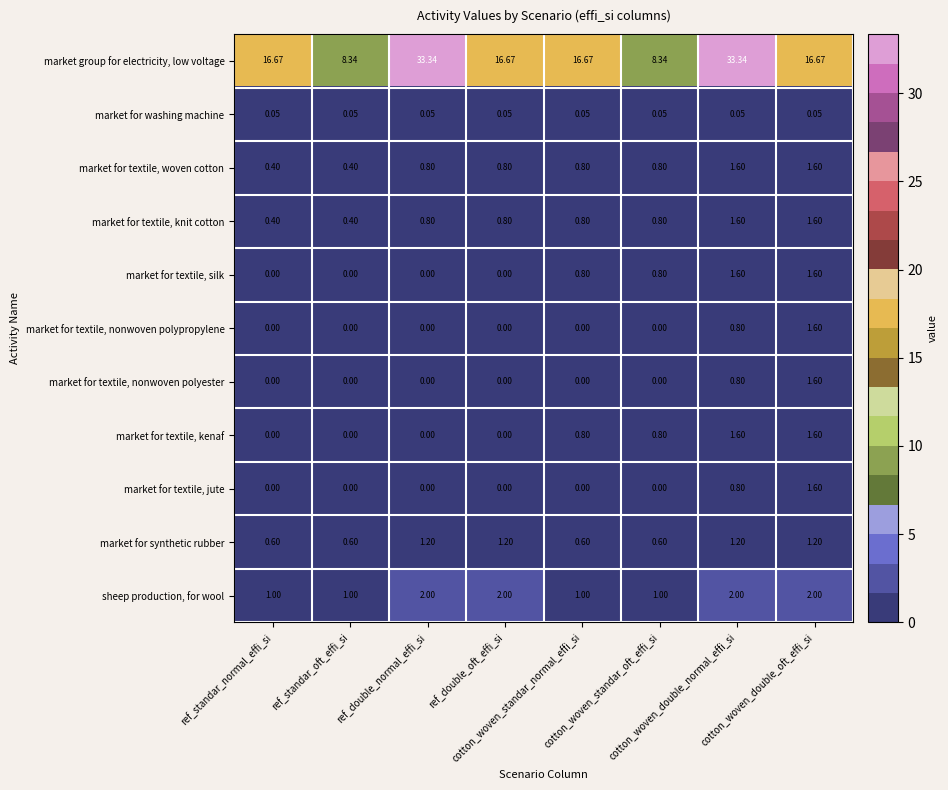

What is the spread (max minus min) of values at cotton_woven_double_oft_effi_si?

16.6